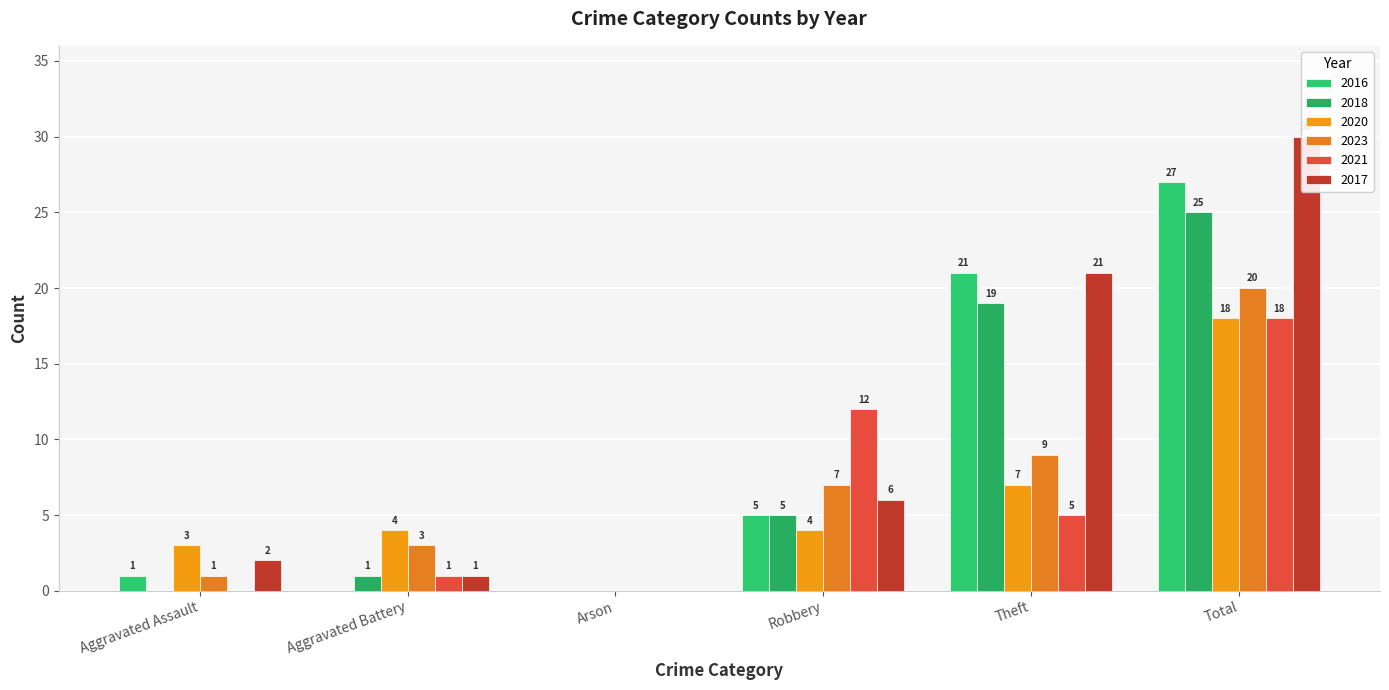

What are all the series names shown in the legend?

2016, 2018, 2020, 2023, 2021, 2017